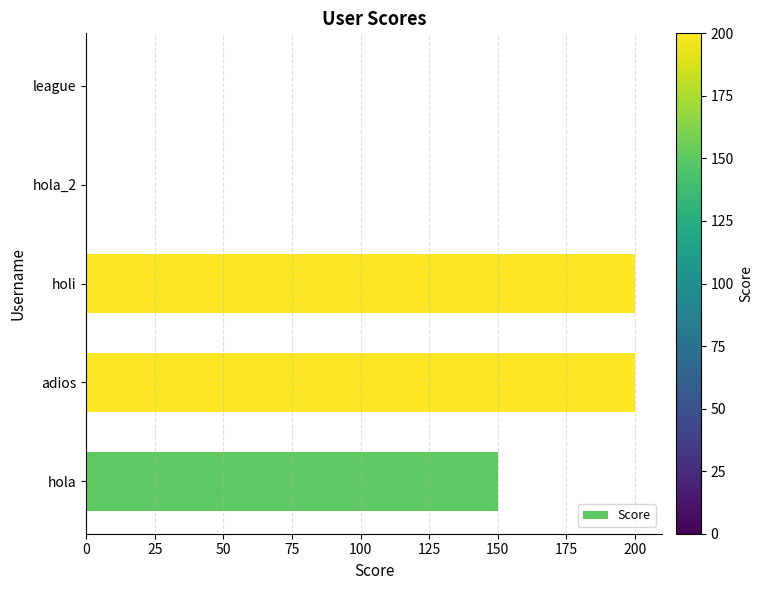

The chart shows a value of 292 at holi. True or false?

False